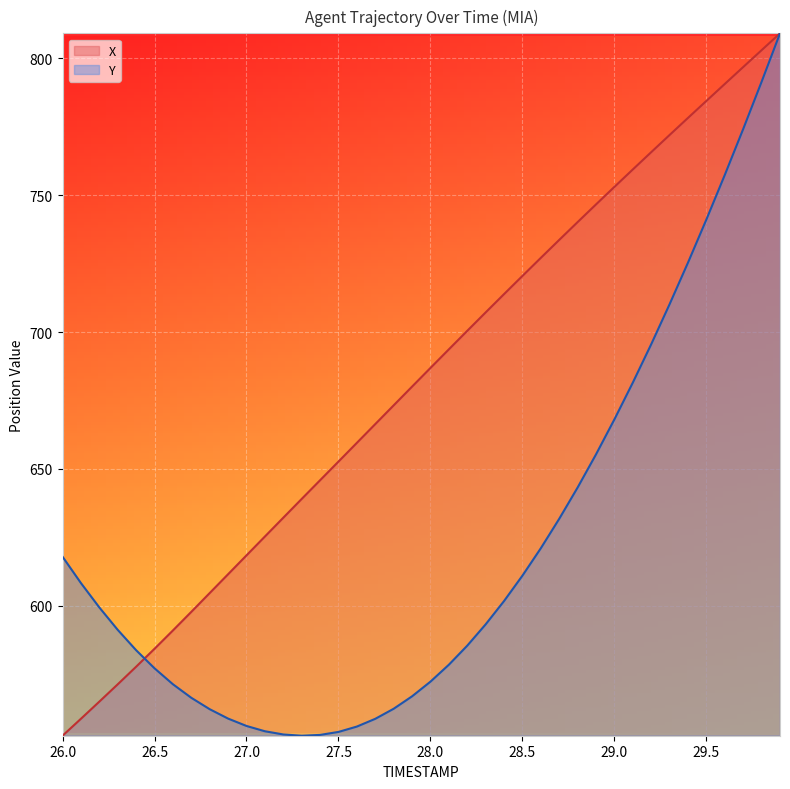

What is the label of the 22nd point from the right?

27.8